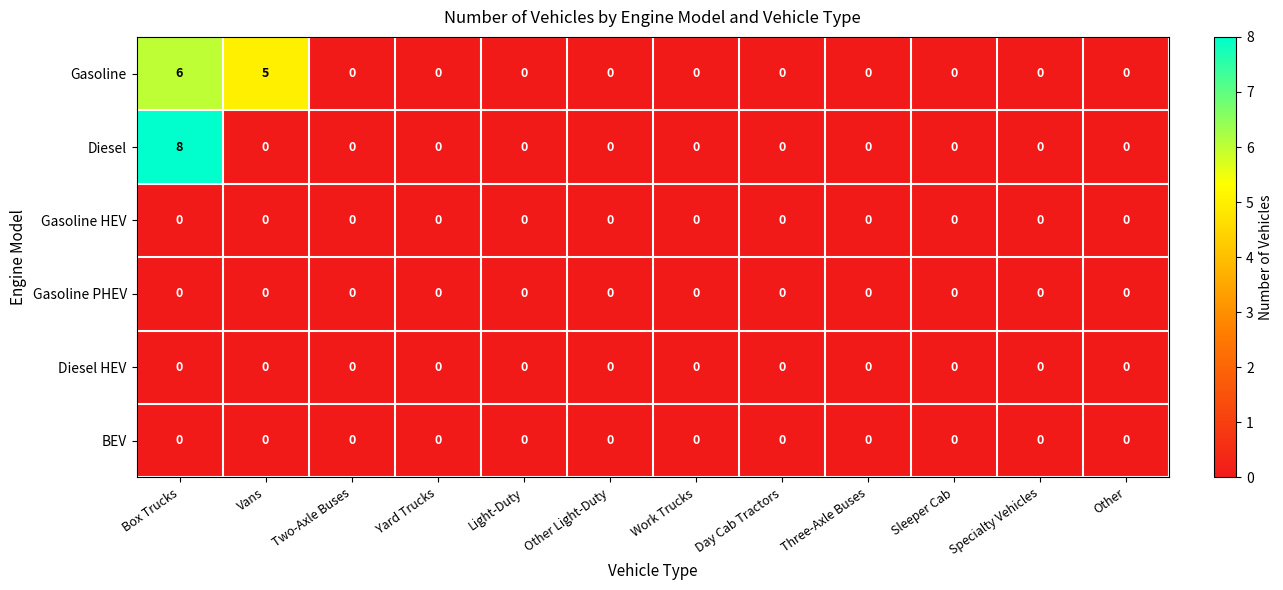

Which series has the largest range (max minus min)?

Diesel